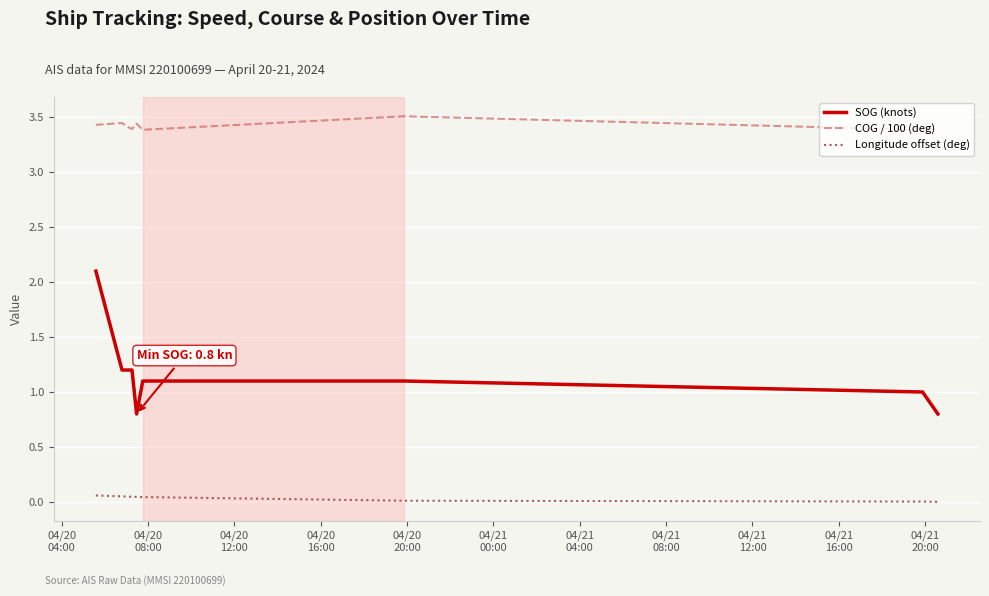

What is the difference between the maximum and minimum values in the SOG (knots) series?

1.3